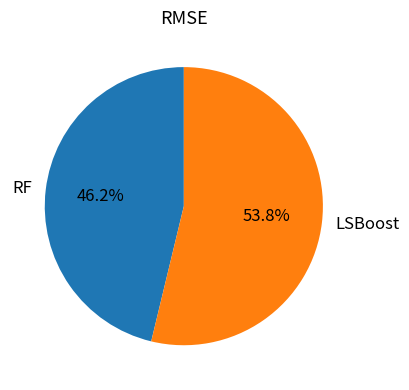

Rank the categories by value from lowest to highest.

RF, LSBoost